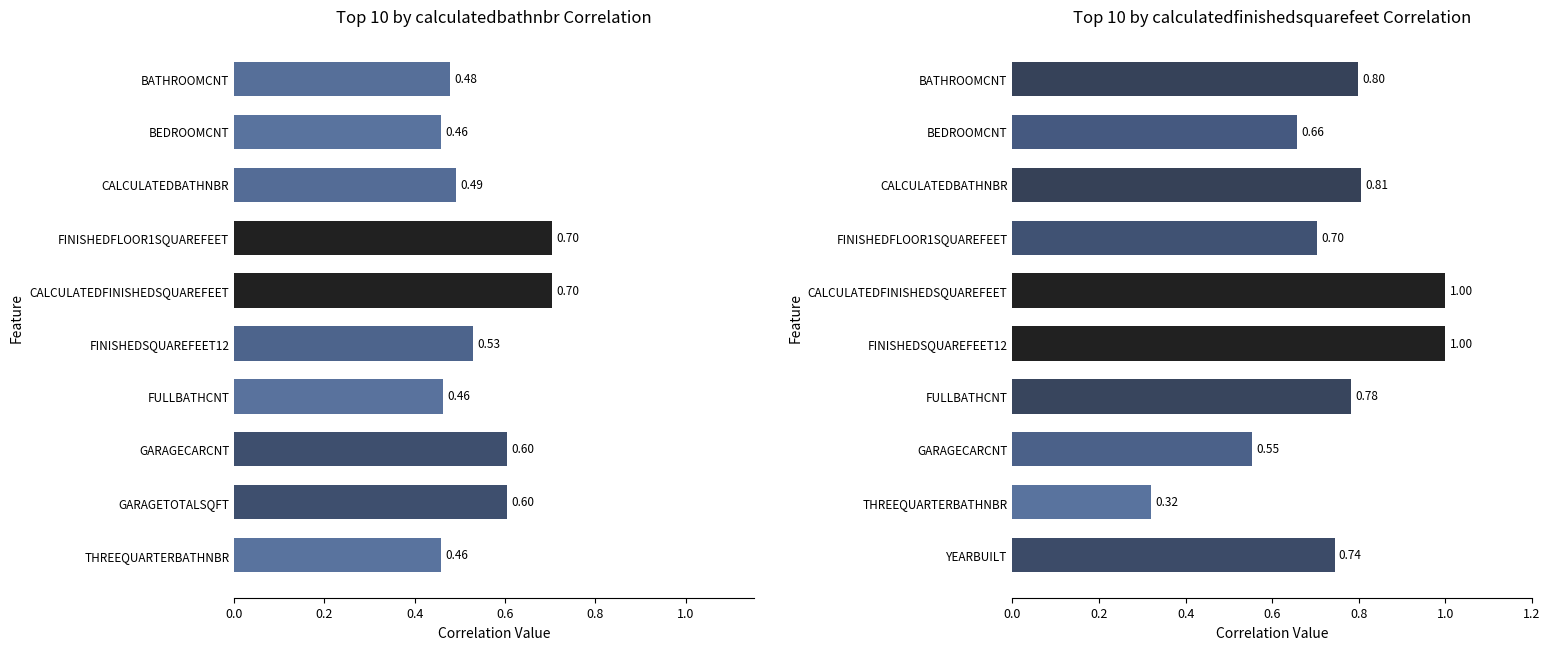

What is the approximate value of calculatedfinishedsquarefeet at YEARBUILT?

0.7